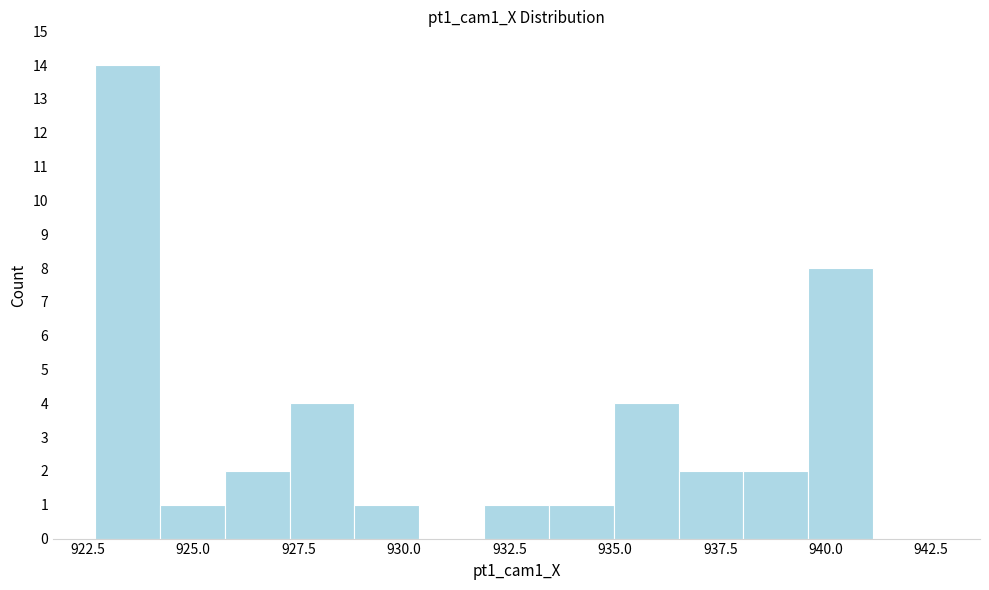

Read against the x-axis, roughly where is the centre of the tallest bar?

923.5